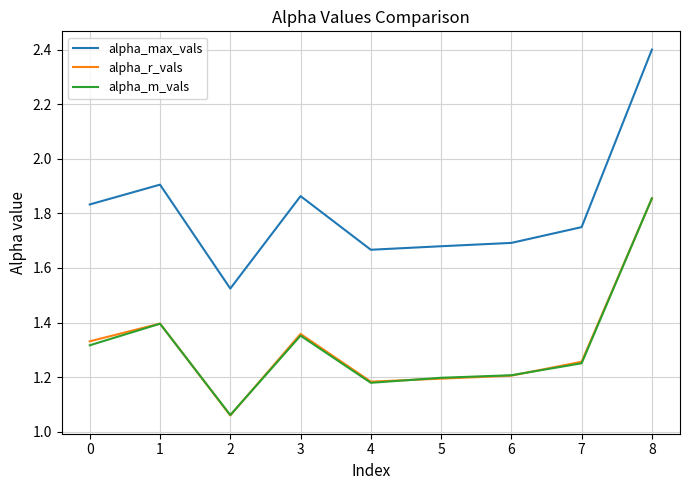

Is the value of alpha_max_vals at 5 greater than the value of alpha_m_vals at 1?

Yes